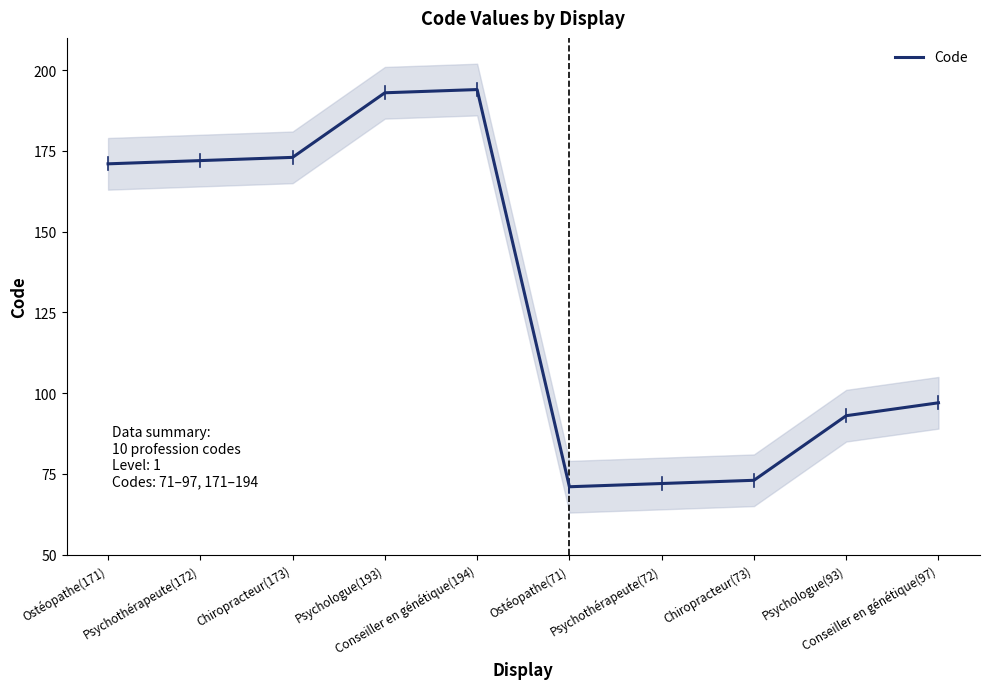

What is the value of the 8th point from the left?

73